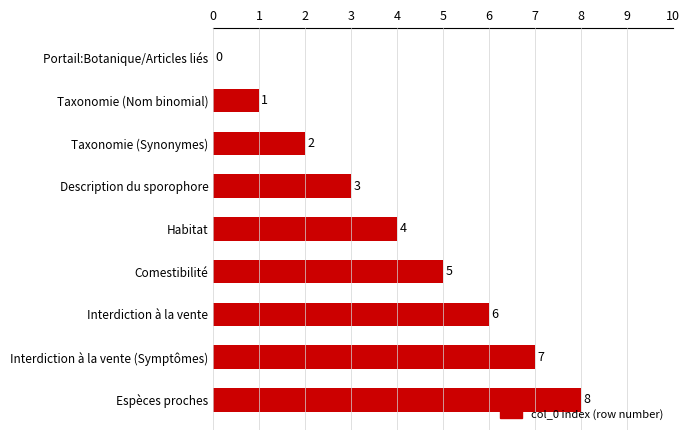

What is the maximum value shown in the chart?

8